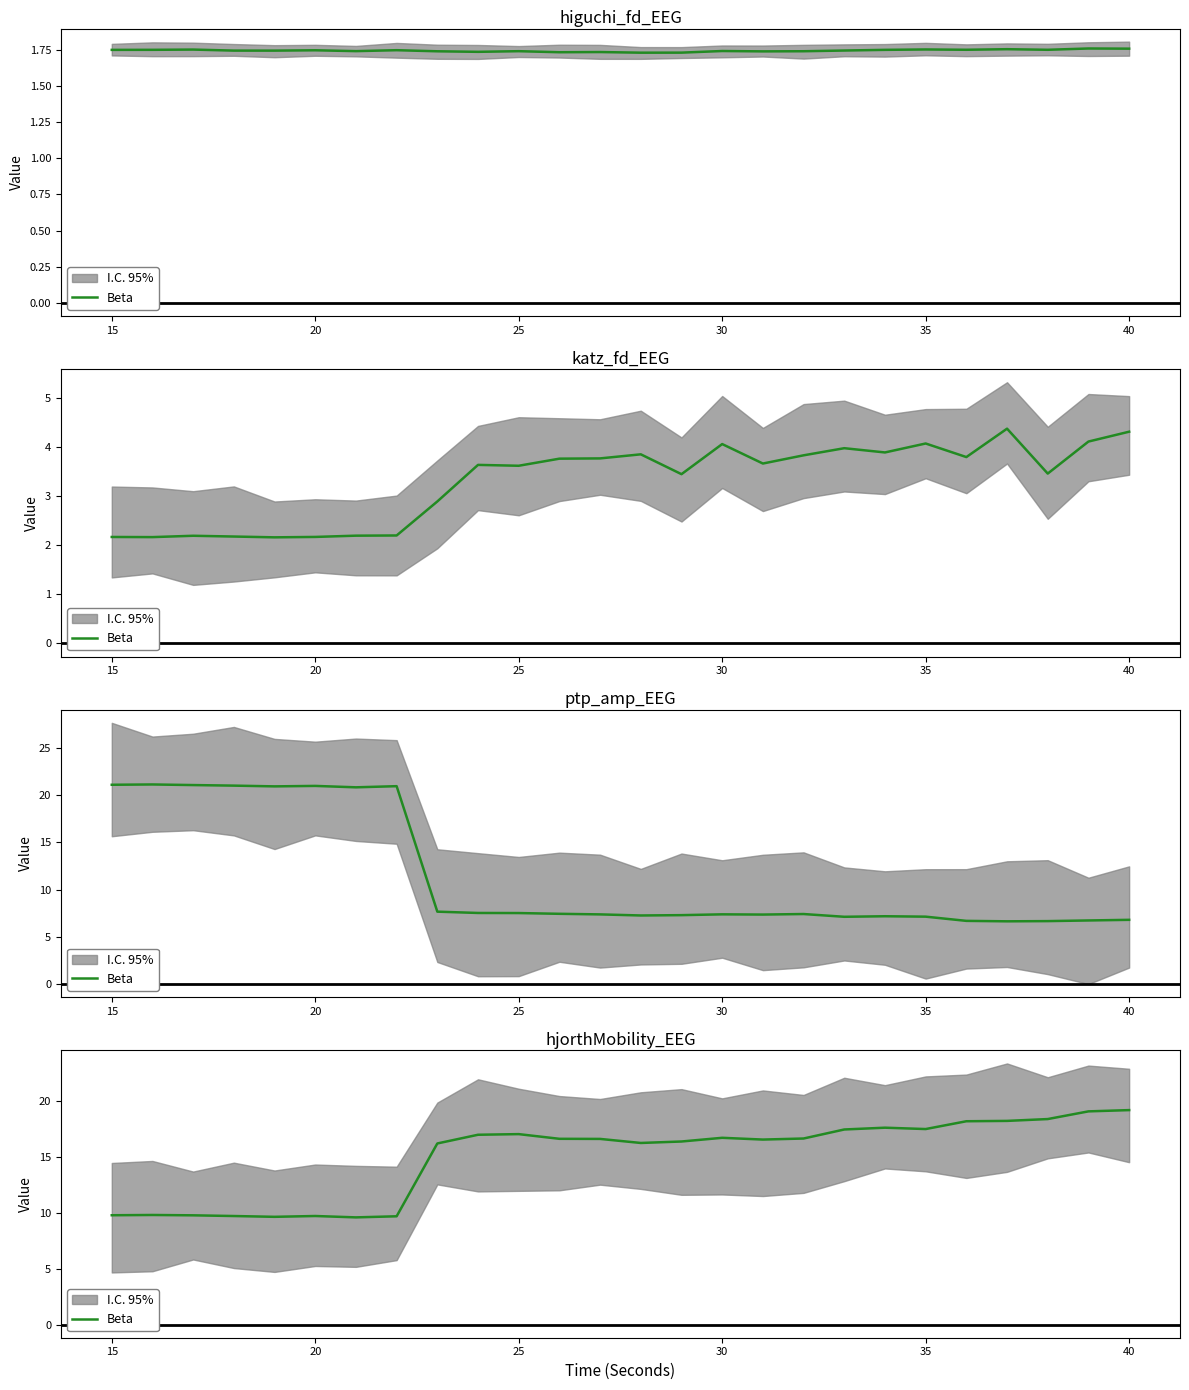

What is the difference between the maximum and minimum values?

9.6